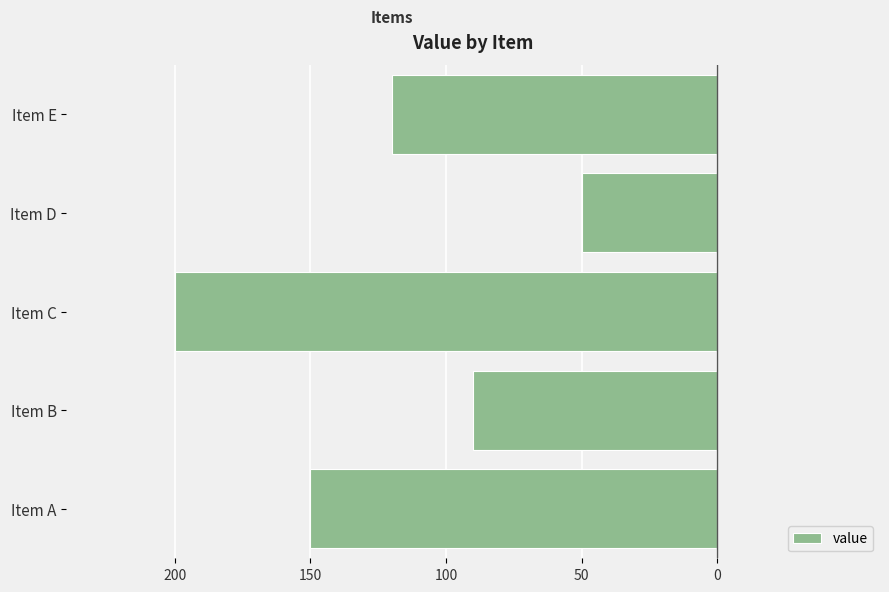

Does the chart contain any negative values?

Yes